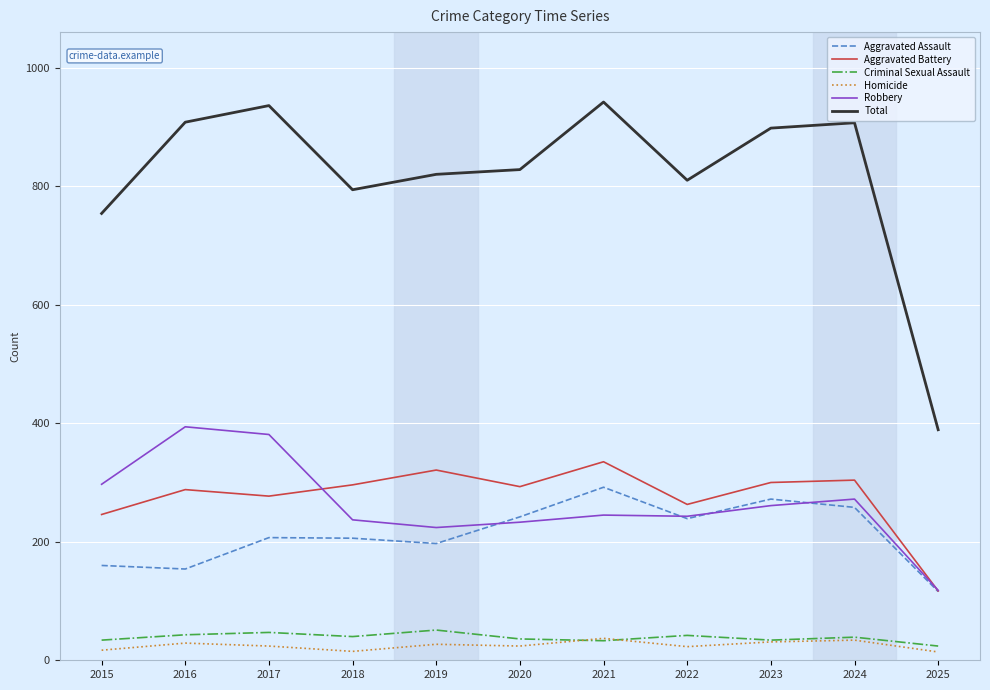

How many categories are shown in the chart?

11